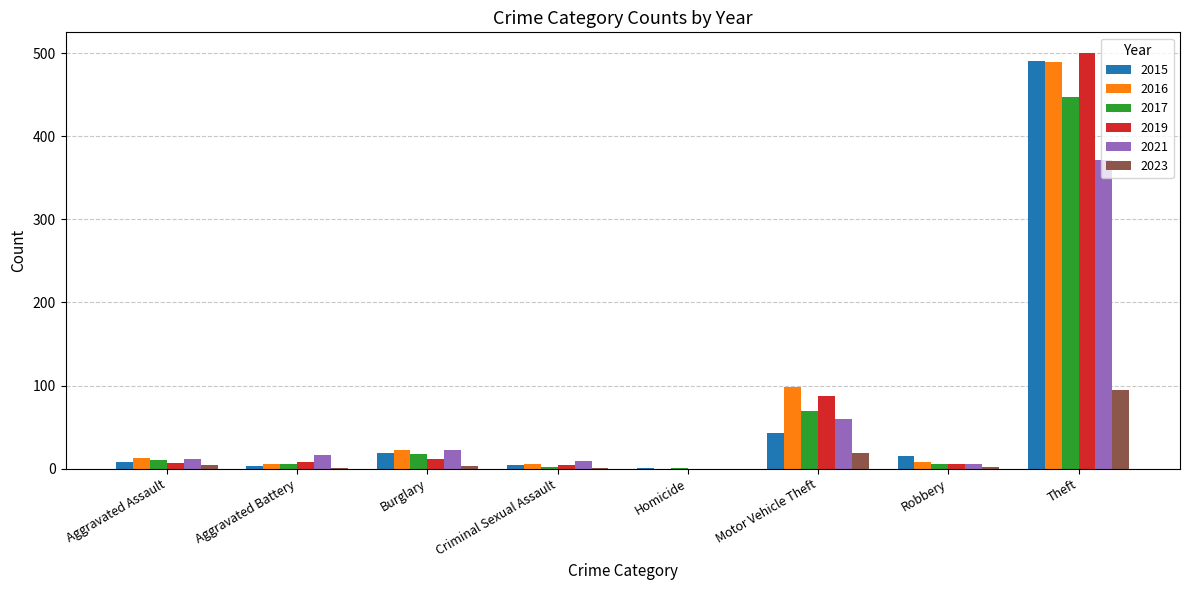

What is the sum of all 2023 values?

125